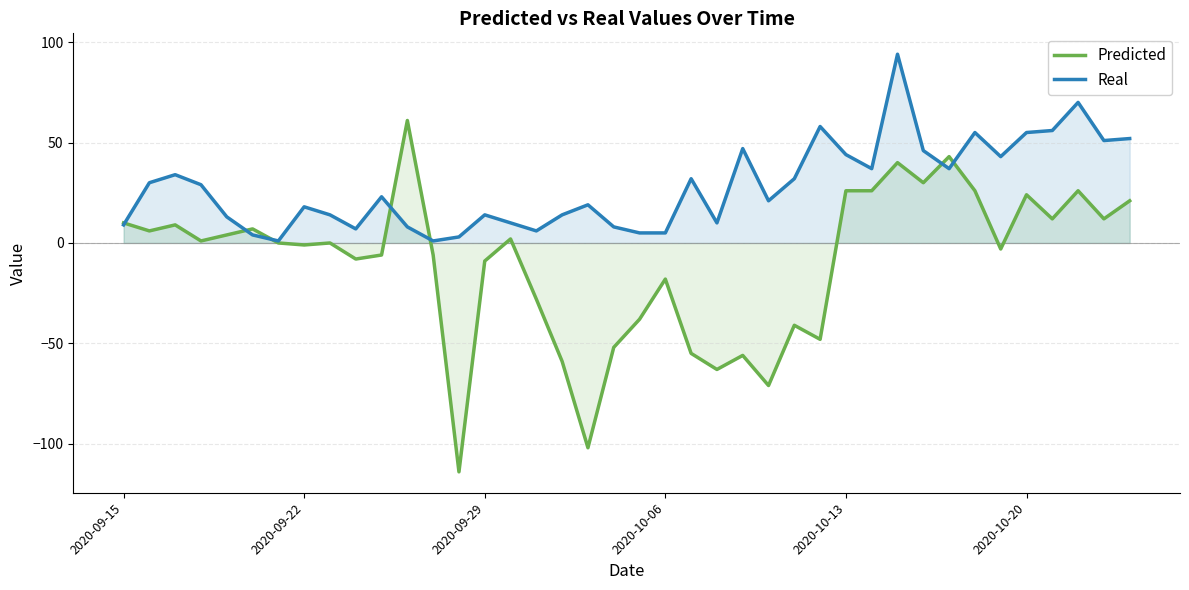

What is the smallest value displayed?

-114